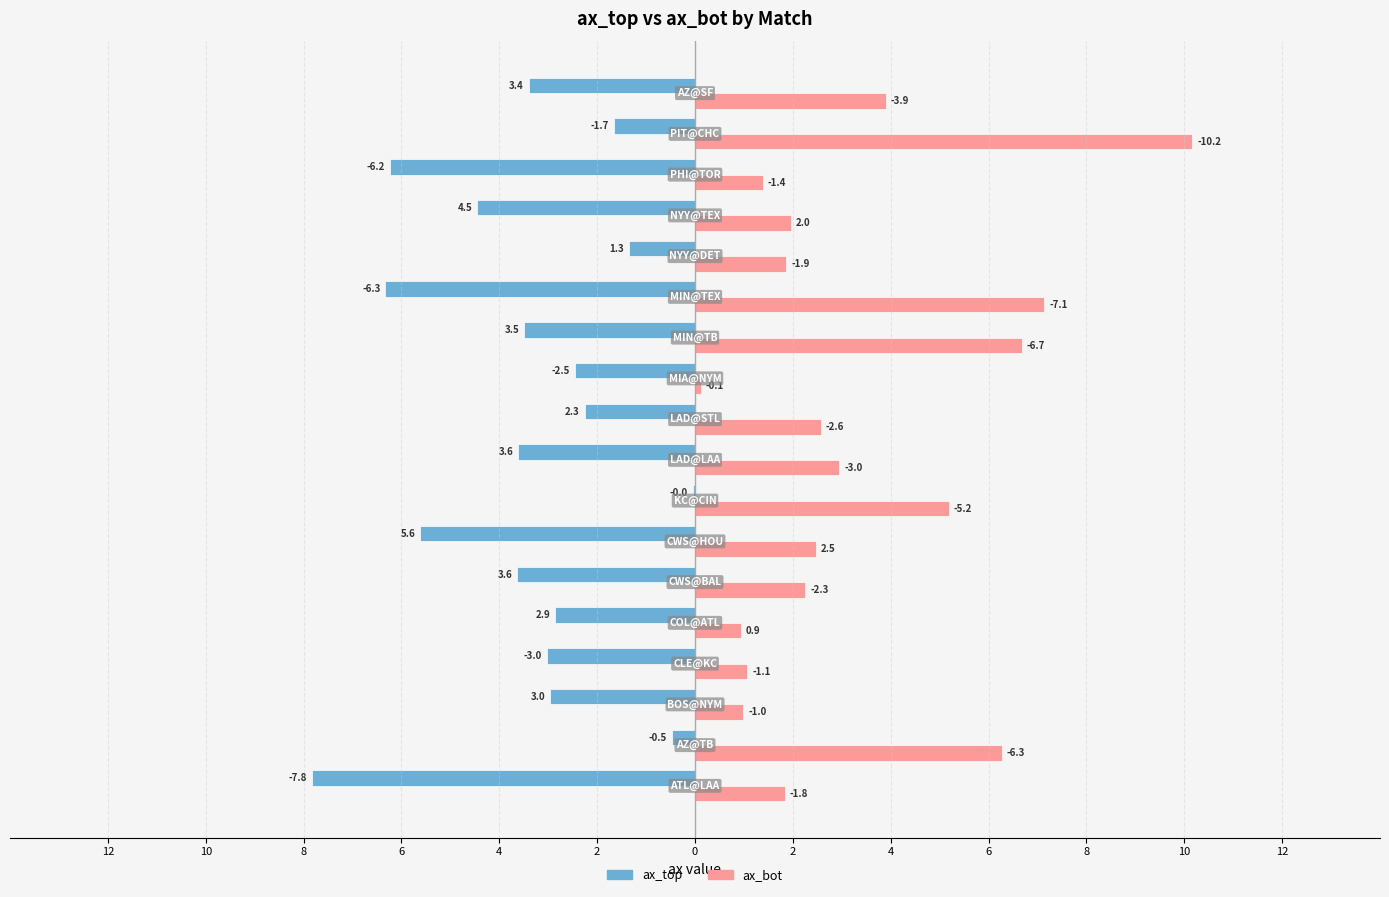

What are all the series names shown in the legend?

ax_top, ax_bot